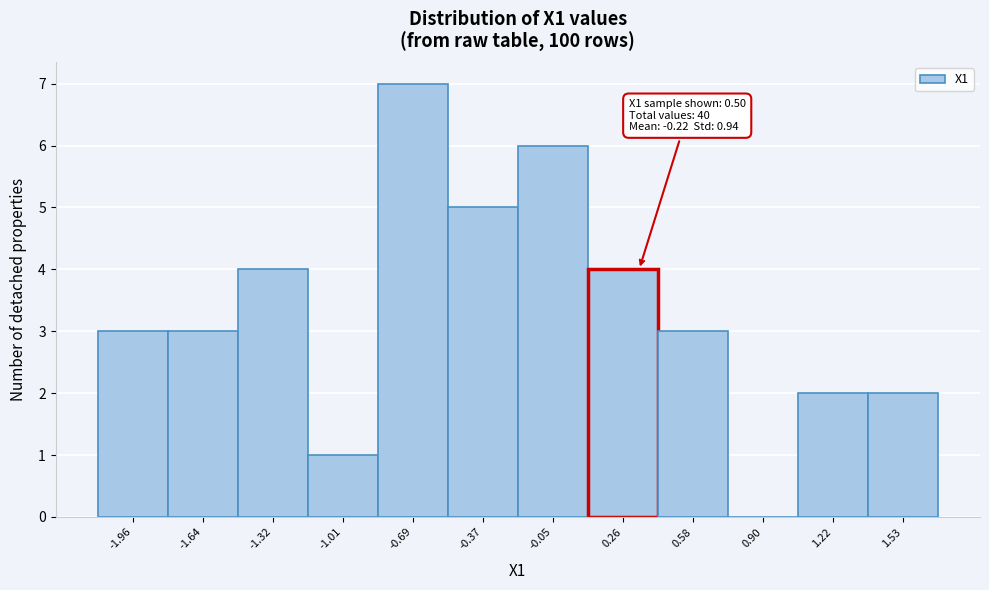

Reading right to left, extract all data points from this chart.

1.53=2	1.22=2	0.90=0	0.58=3	0.26=4	-0.05=6	-0.37=5	-0.69=7	-1.01=1	-1.32=4	-1.64=3	-1.96=3